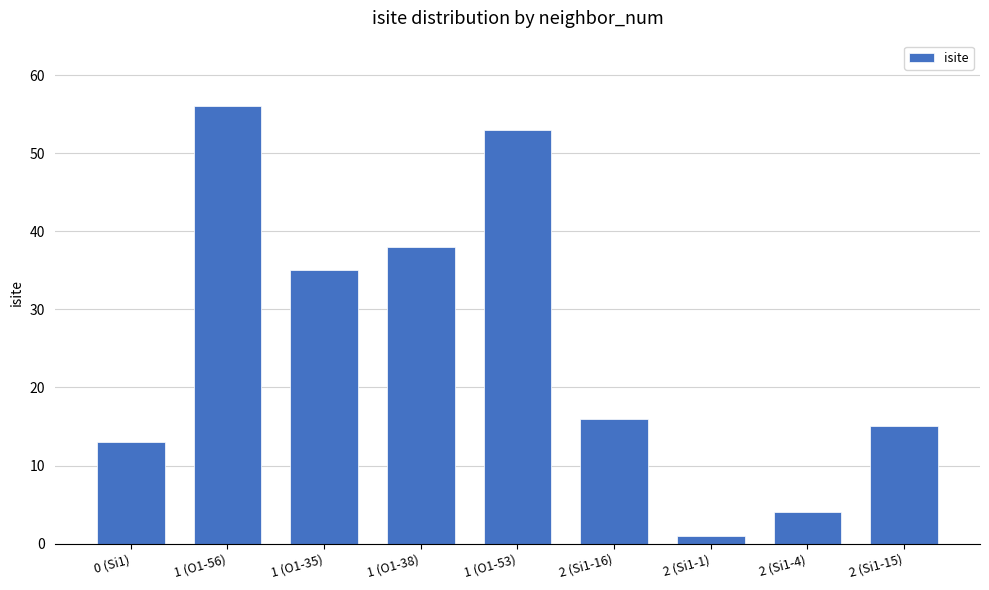

Reading left to right, extract all data points from this chart.

0 (Si1)=13	1 (O1-56)=56	1 (O1-35)=35	1 (O1-38)=38	1 (O1-53)=53	2 (Si1-16)=16	2 (Si1-1)=1	2 (Si1-4)=4	2 (Si1-15)=15